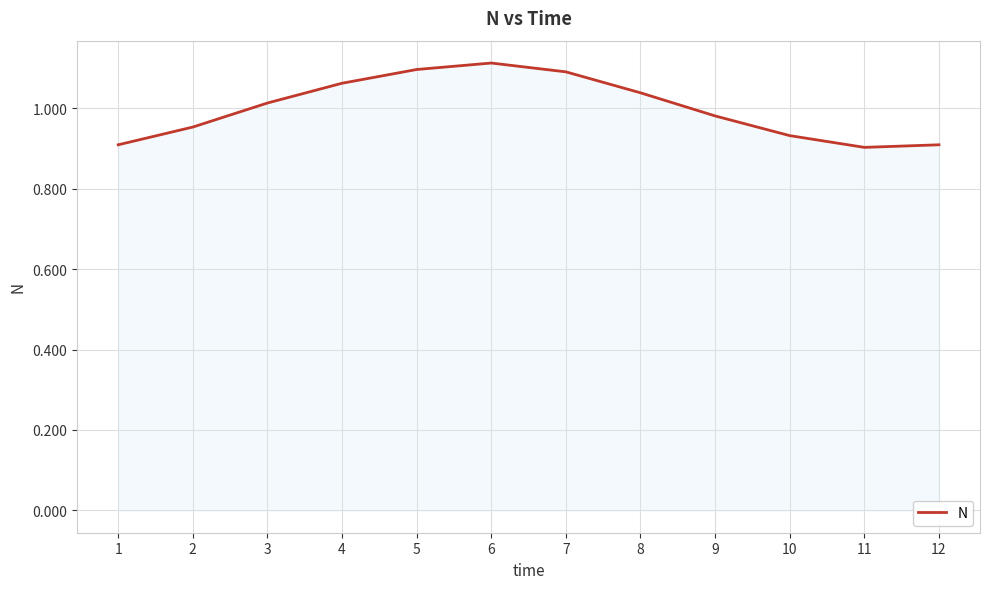

Count the number of data series in this chart.

1